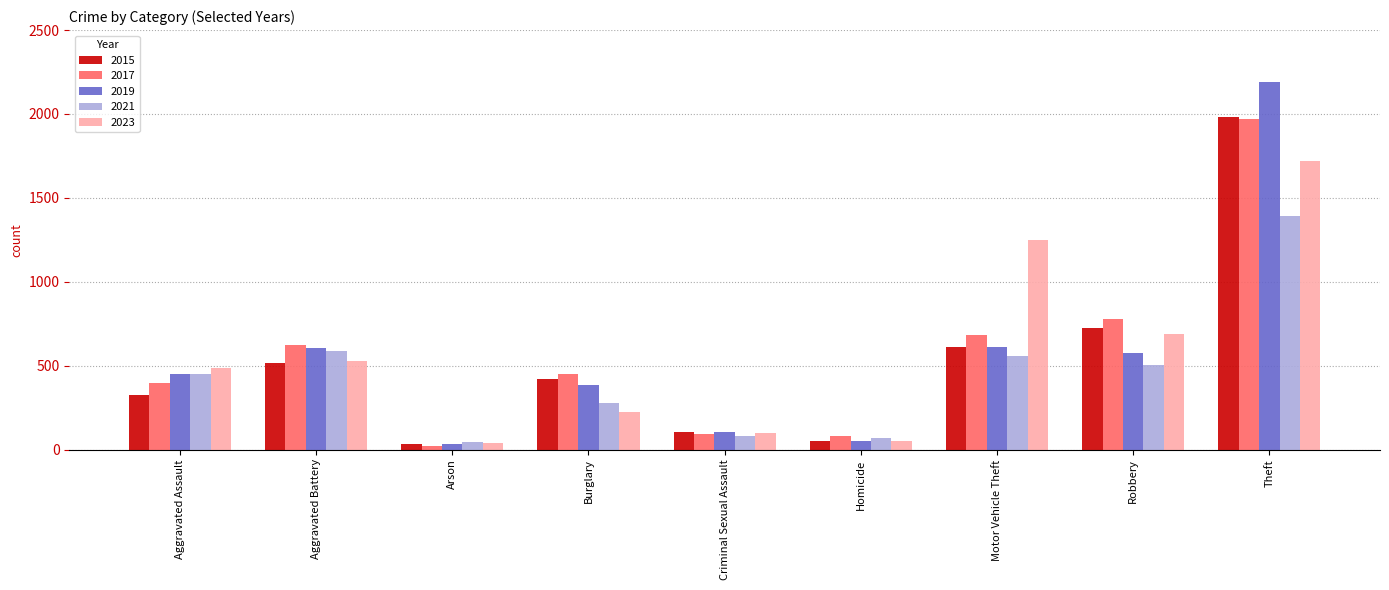

Which series has the widest spread of values?

2019